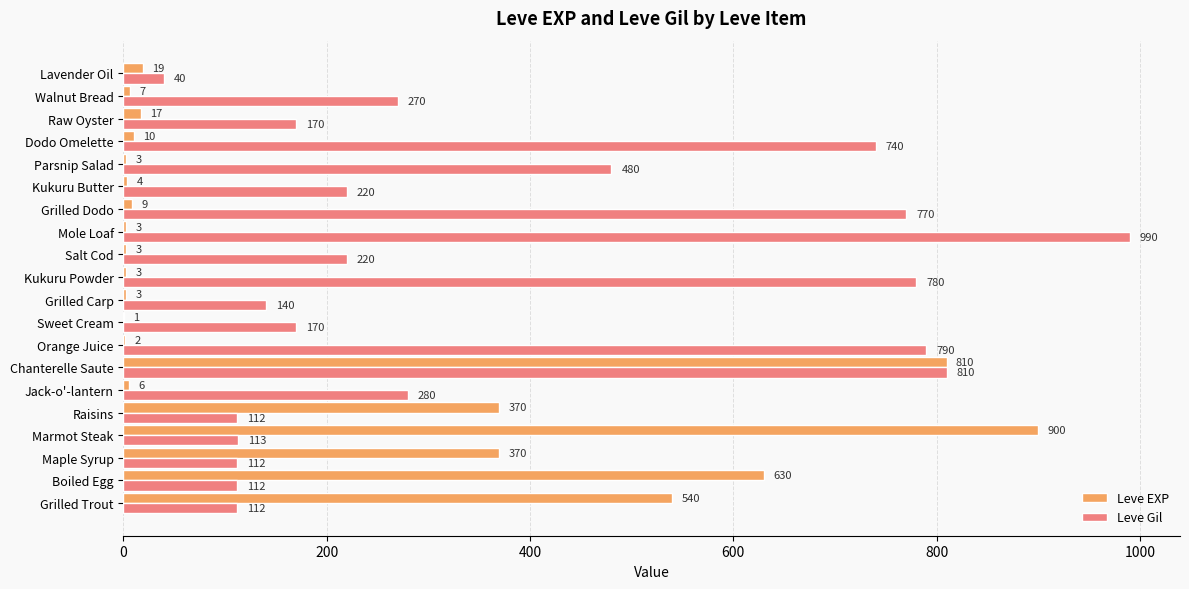

What is the maximum value for Leve EXP?

900